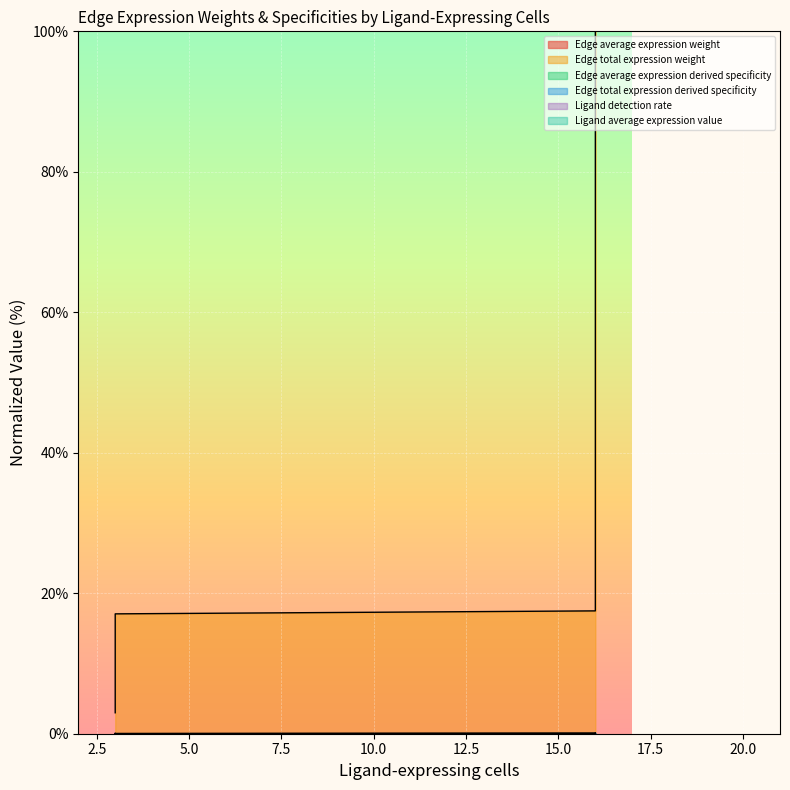

Which series has the largest total across all categories?

Edge total expression weight